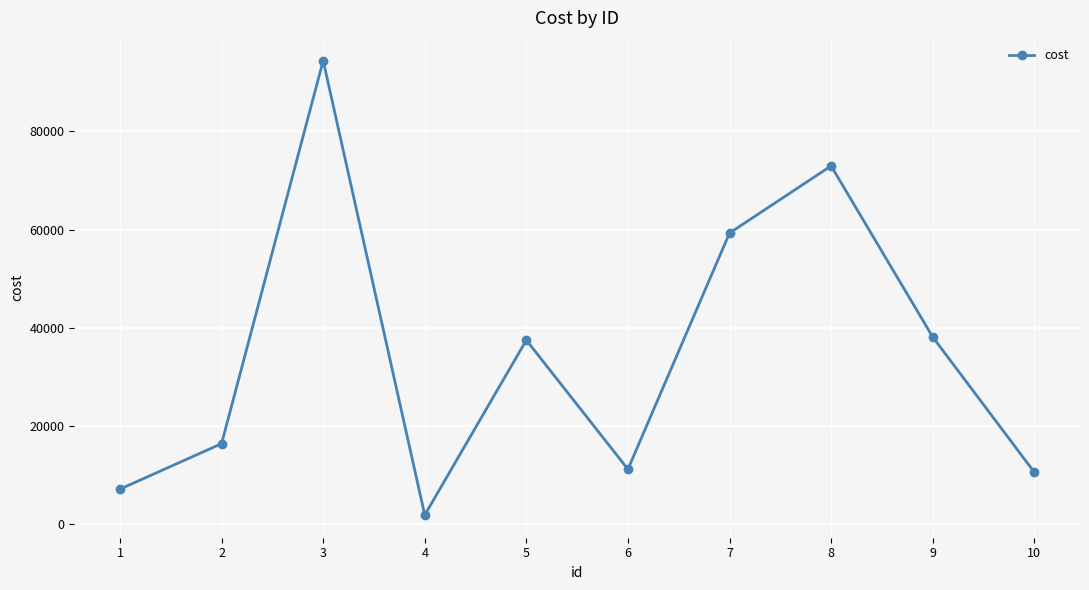

Approximately how many times larger is the value at 1 compared to 8?

0.1